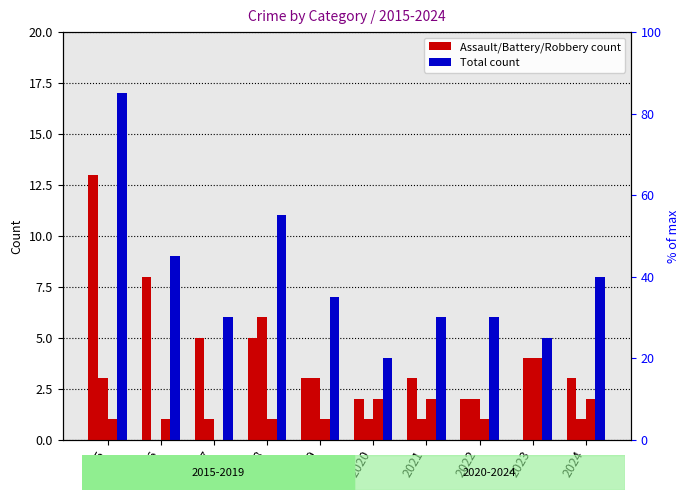

Read the Total value at 2015, to the nearest 10.

20